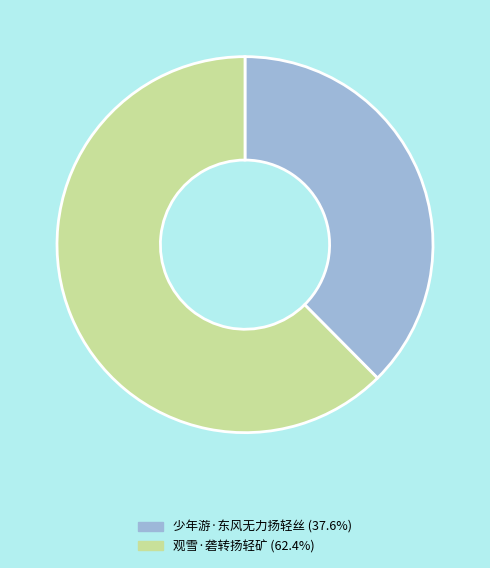

Is the sum of 少年游·东风无力扬轻丝 and 观雪·砻转扬轻矿 greater than half?

Yes